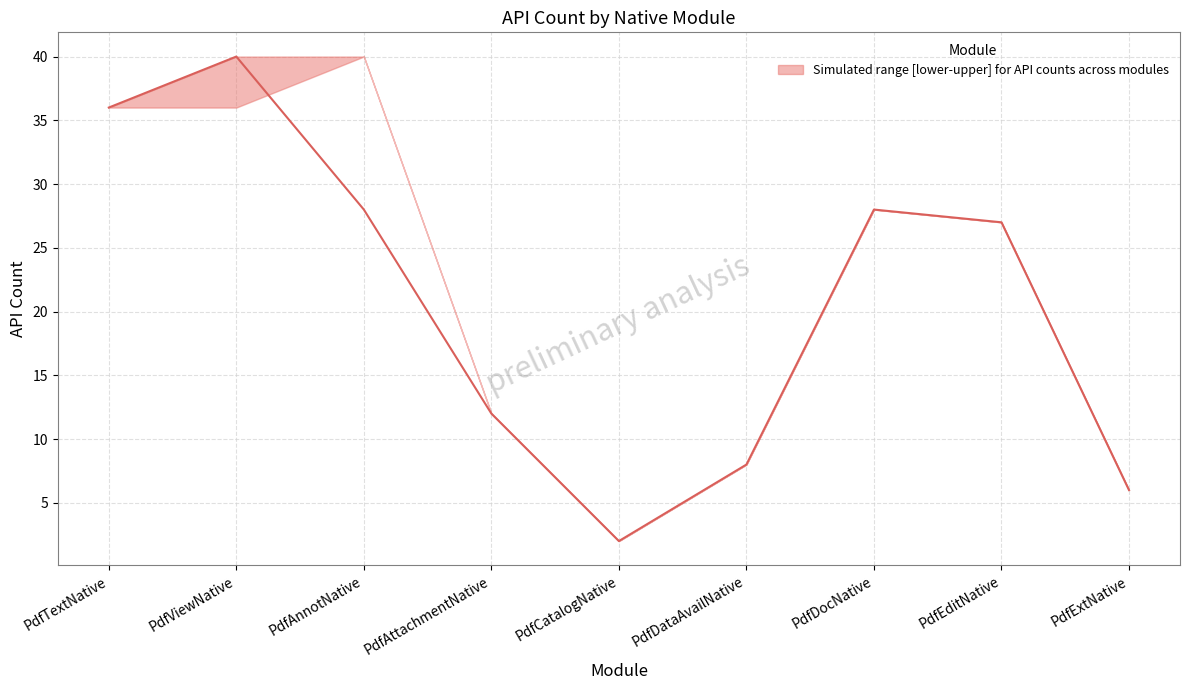

List the labels in order of value, largest first.

PdfViewNative, PdfTextNative, PdfAnnotNative, PdfDocNative, PdfEditNative, PdfAttachmentNative, PdfDataAvailNative, PdfExtNative, PdfCatalogNative